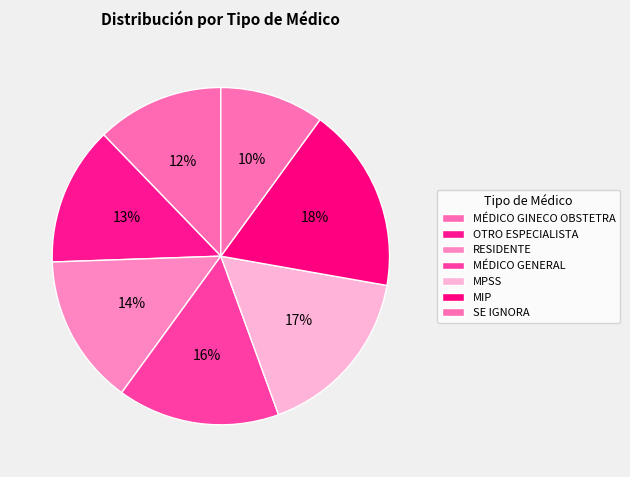

What is the largest slice in the pie chart?

MIP